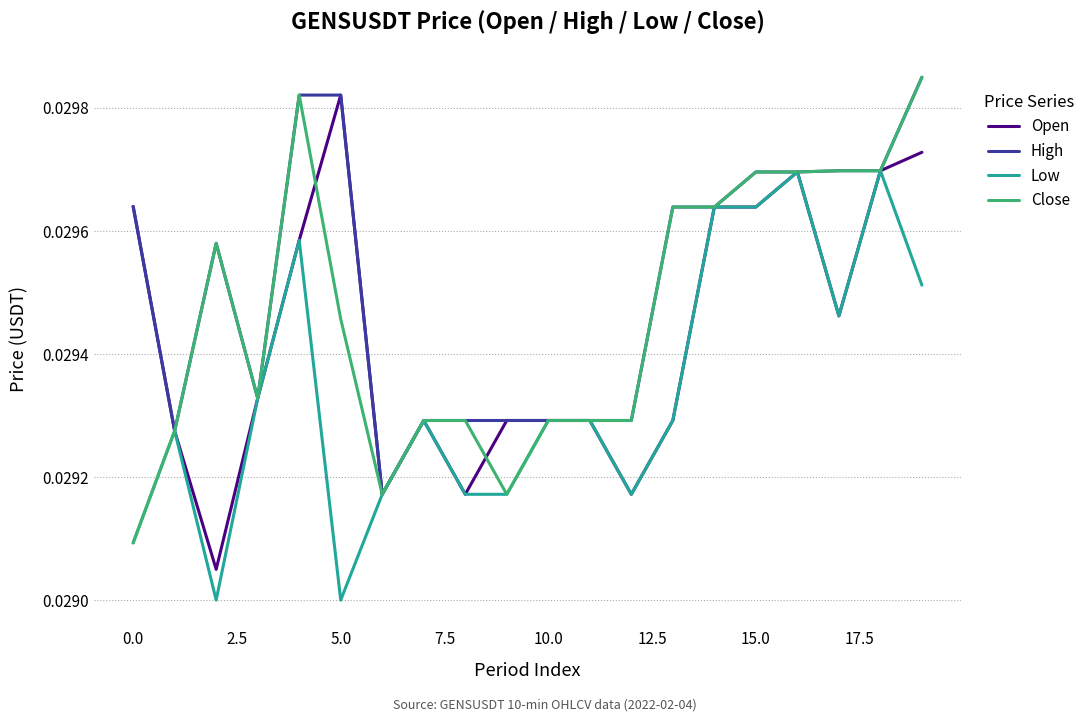

Rank the series by their average value, from lowest to highest.

Low, Open, Close, High